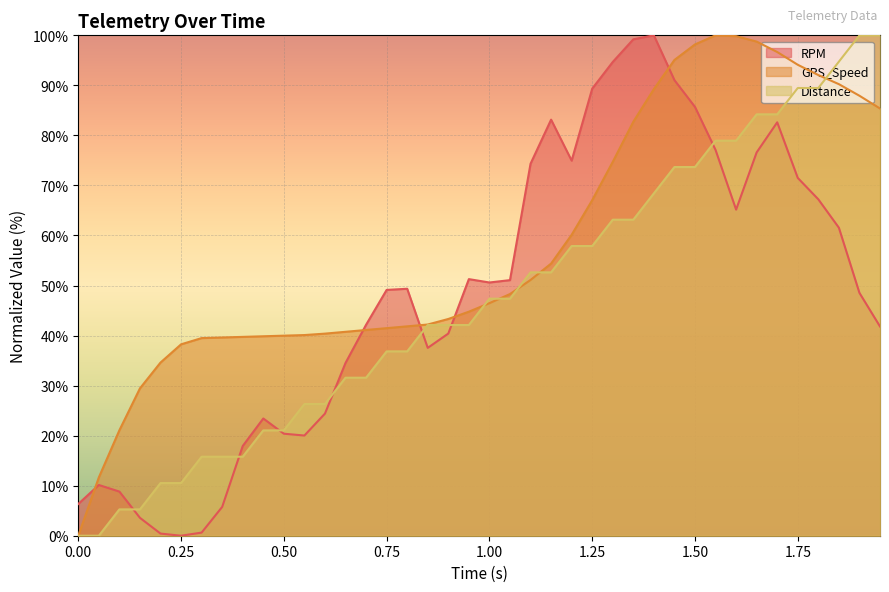

How many interior local peaks does the RPM series have?

7